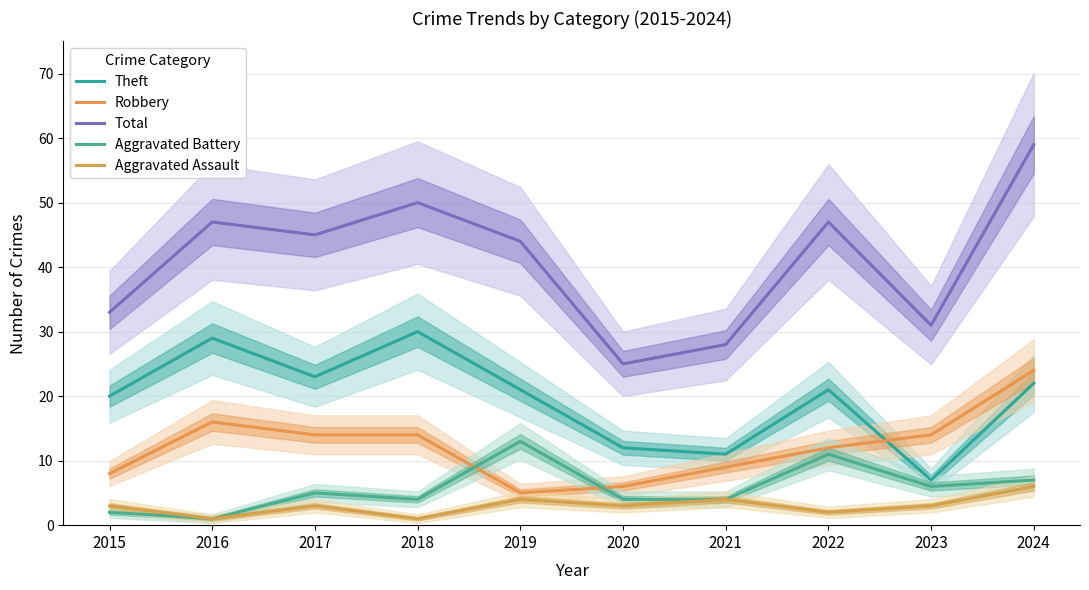

At which label does Aggravated Assault first exceed 3?

2019